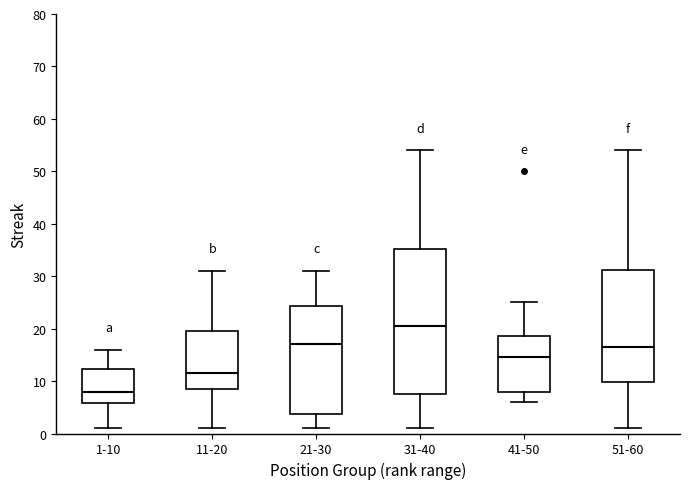

Where is the lower edge of the box for 41-50 on the y-axis? The values are not printed on the chart, so give them approximately, as read against the axis.

8